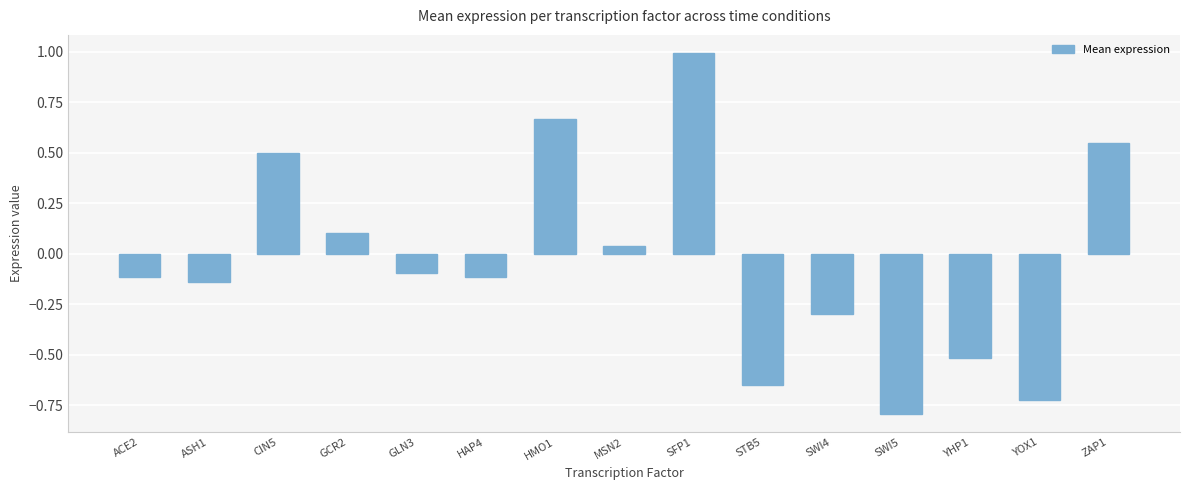

What position from the left is HAP4?

6